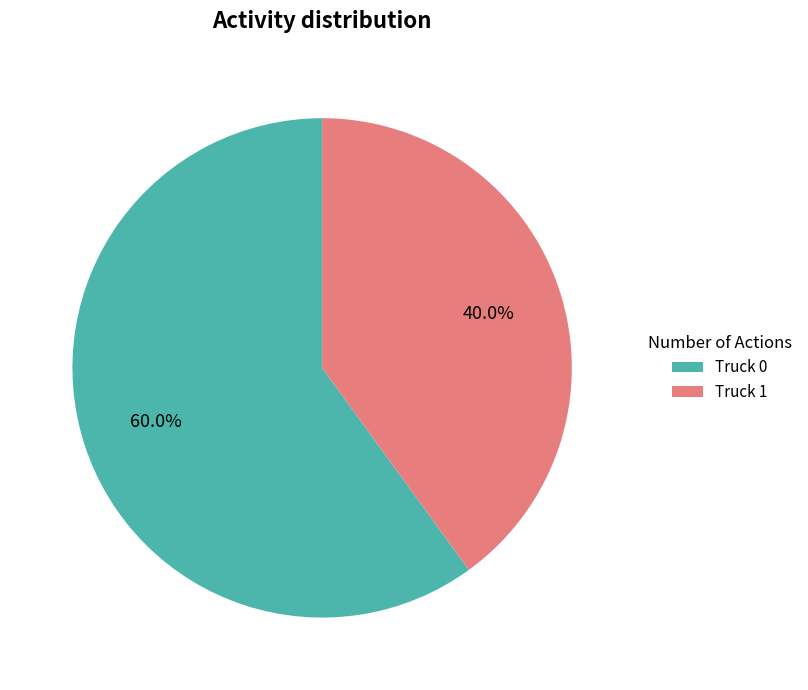

Which category accounts for the majority?

Truck 0